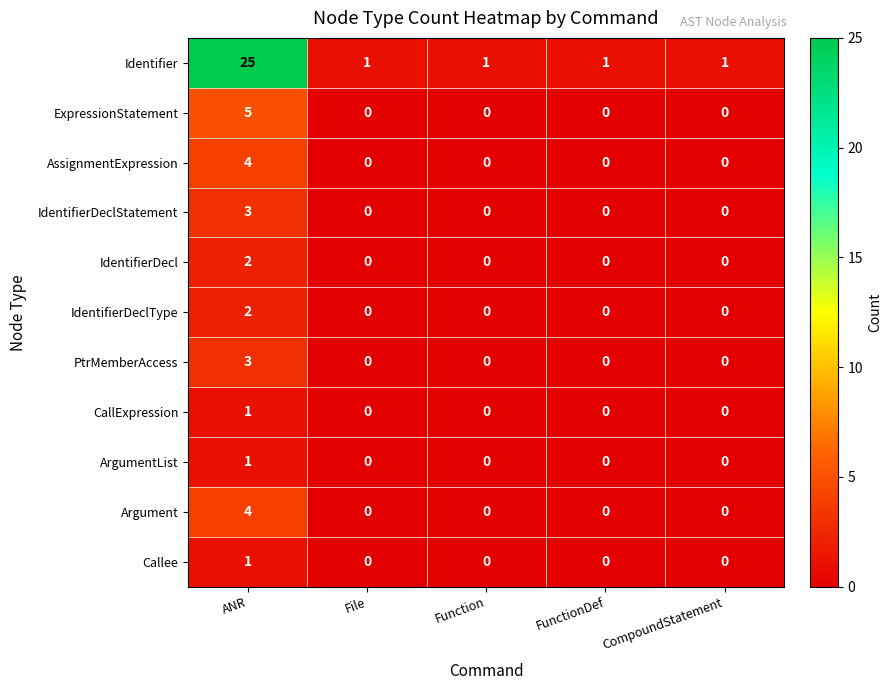

Which series has the largest total across all categories?

Identifier